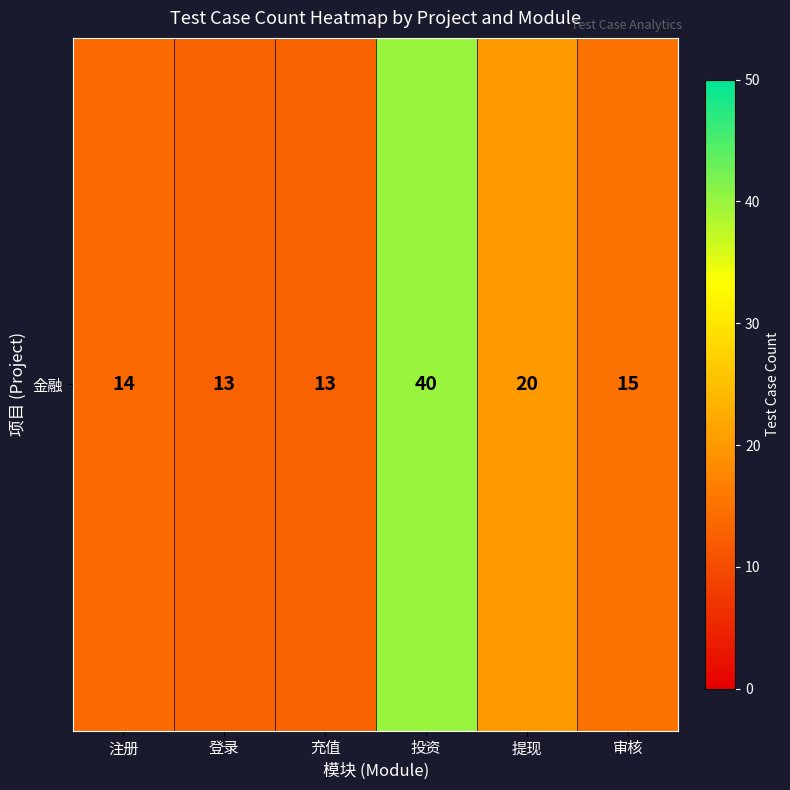

At which category does the chart reach its minimum across all series?

登录